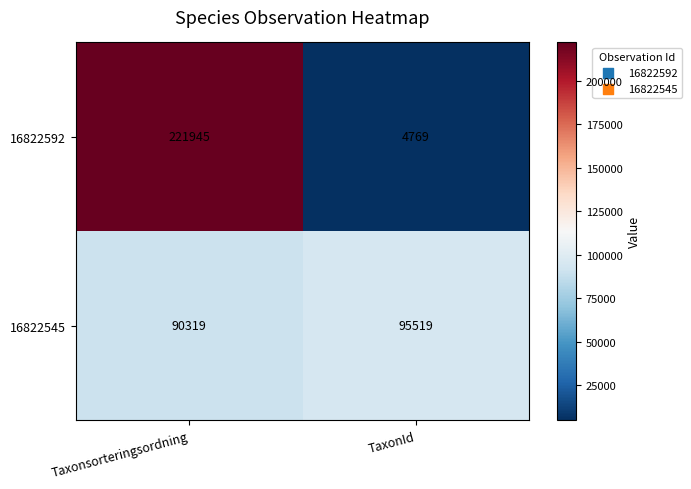

What is the sum of the 16822592 values at Taxonsorteringsordning and TaxonId?

226714